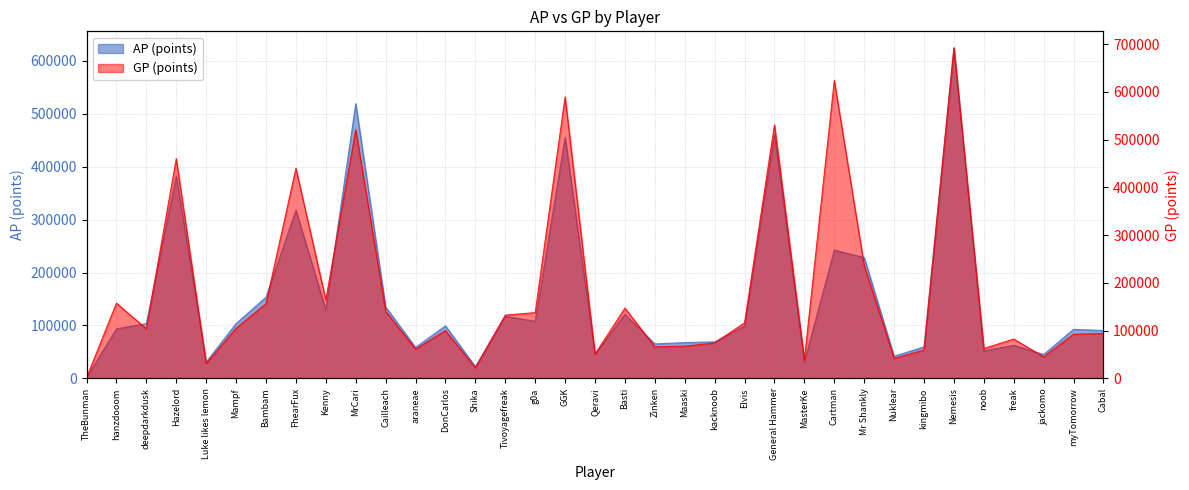

What is the approximate value of AP at Cartman?

242423